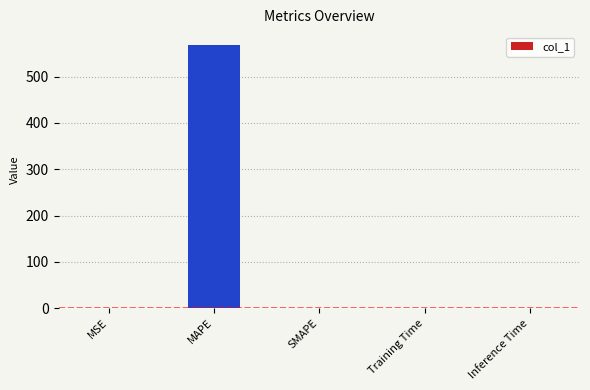

Which has a higher value, MAPE or Inference Time?

MAPE